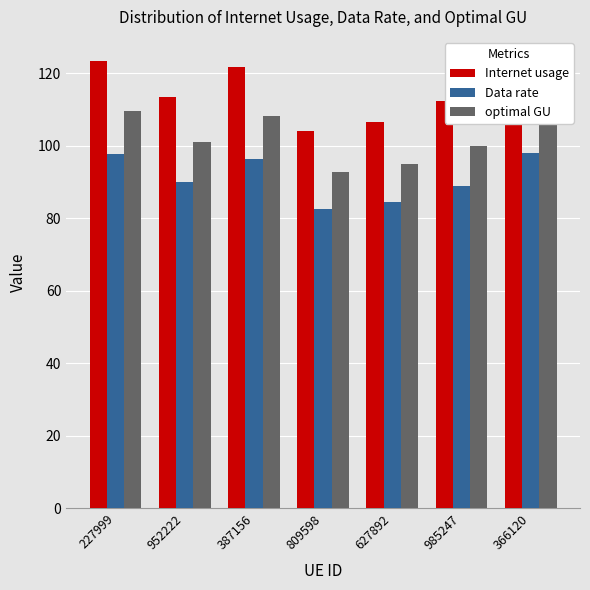

What is the sum of the Internet usage values at 627892 and 227999?

229.9